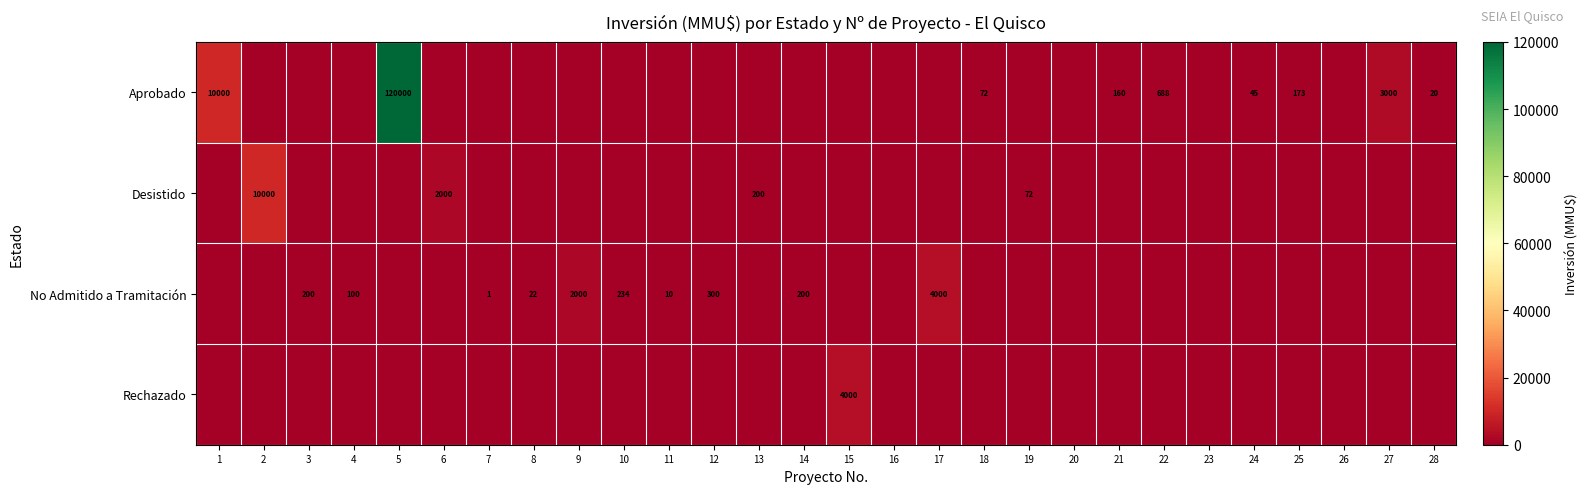

At how many categories does at least one series exceed 56306?

1